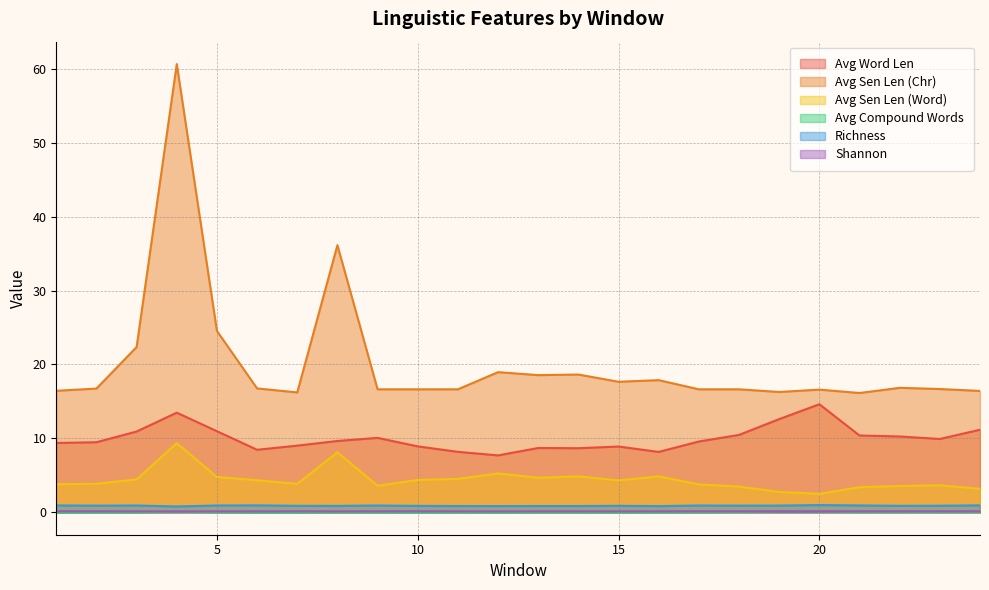

Between 2 and 6, which is larger?

2